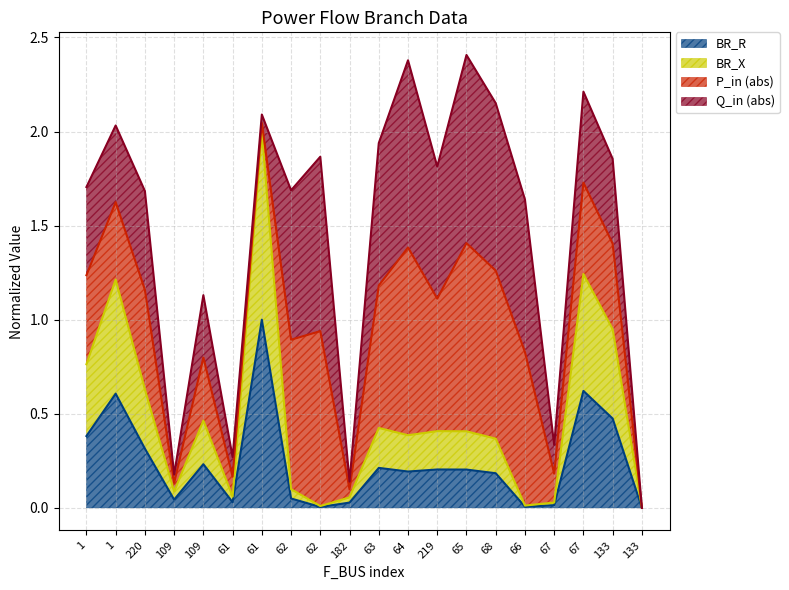

The BR_R series shows 0.0 at 67. True or false?

False